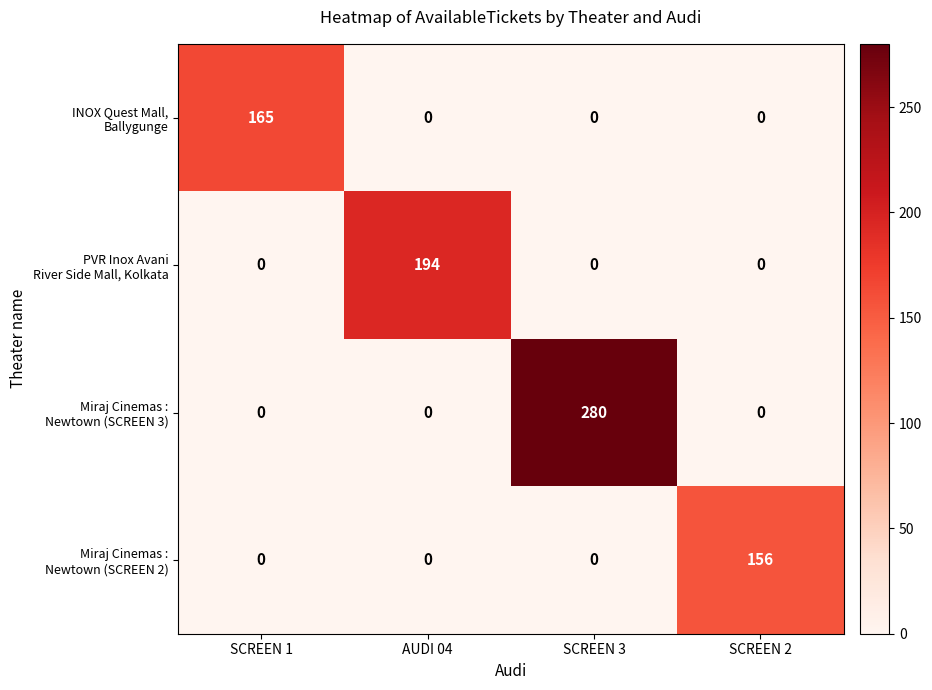

What is the difference between the highest and lowest values at AUDI 04?

194